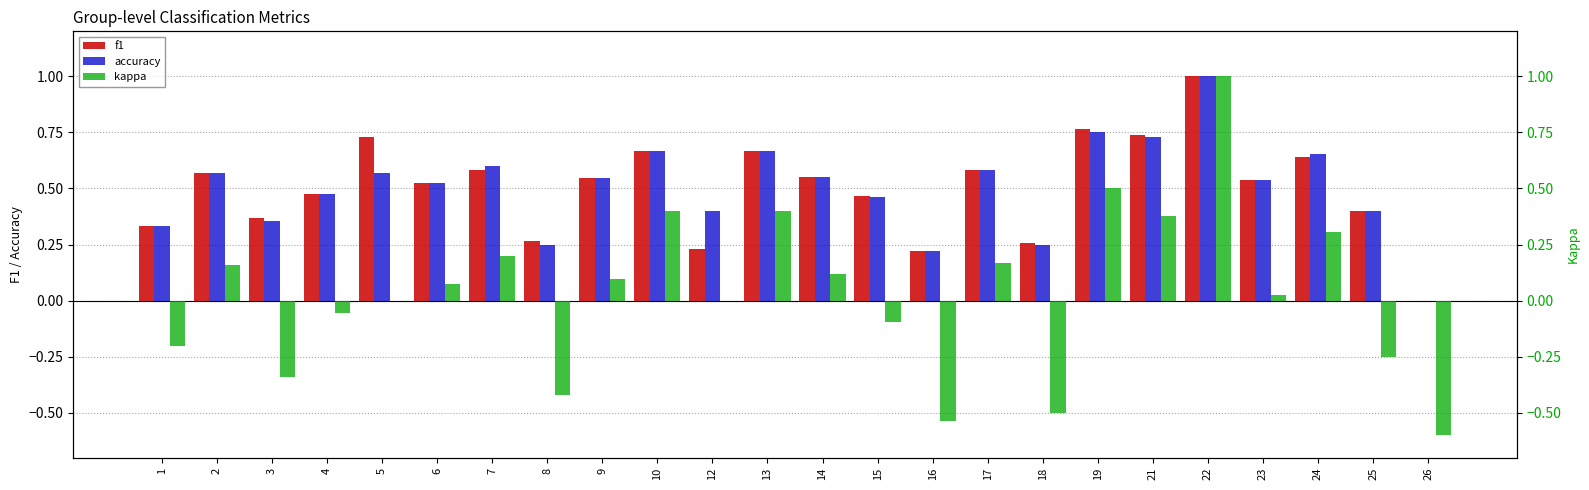

Which series has the largest range (max minus min)?

kappa